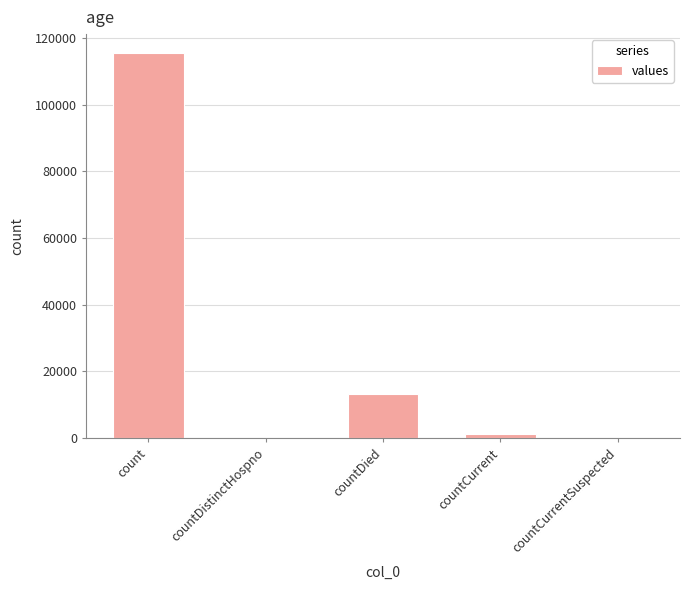

What is the sum of all values?

130105